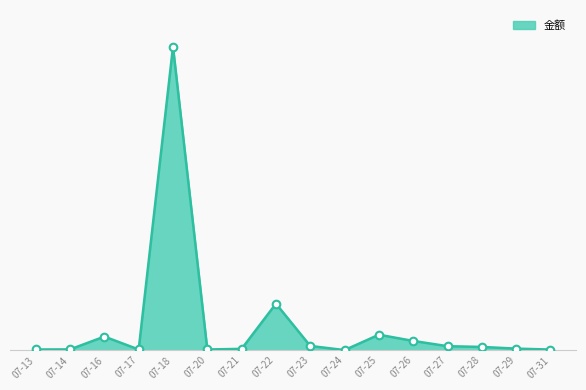

Does the chart have visible grid lines?

No